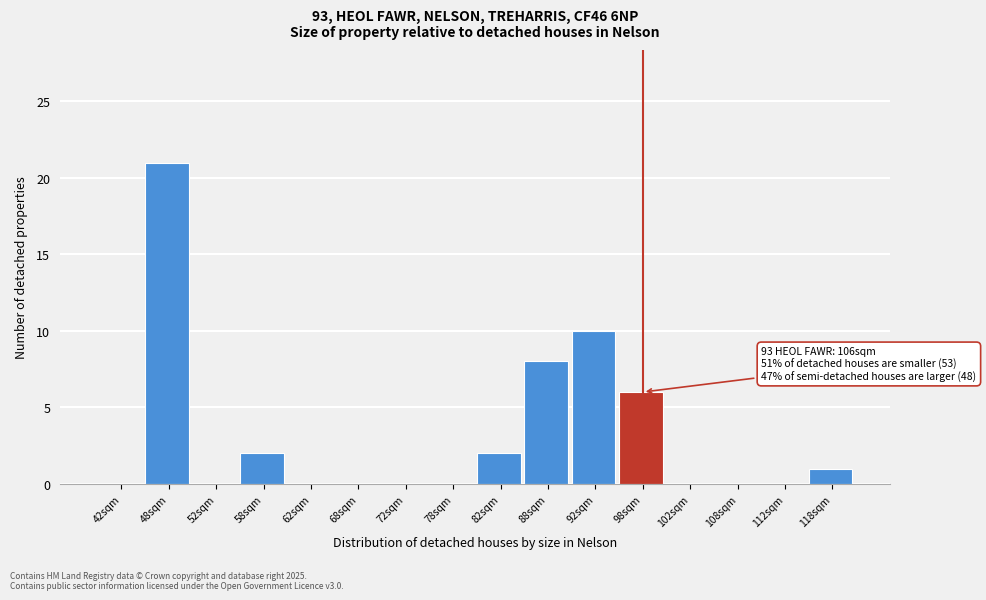

Reading left to right, extract all data points from this chart.

42sqm=0	48sqm=21	52sqm=0	58sqm=2	62sqm=0	68sqm=0	72sqm=0	78sqm=0	82sqm=2	88sqm=8	92sqm=10	98sqm=6	102sqm=0	108sqm=0	112sqm=0	118sqm=1